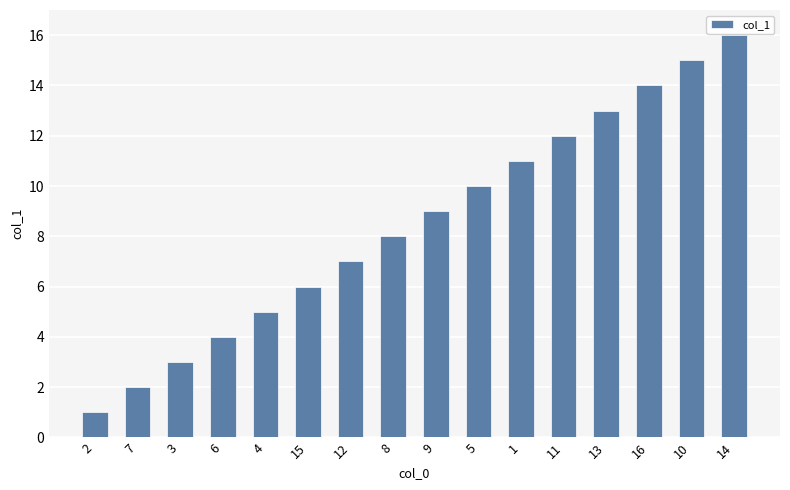

Which has a higher value, 12 or 3?

12